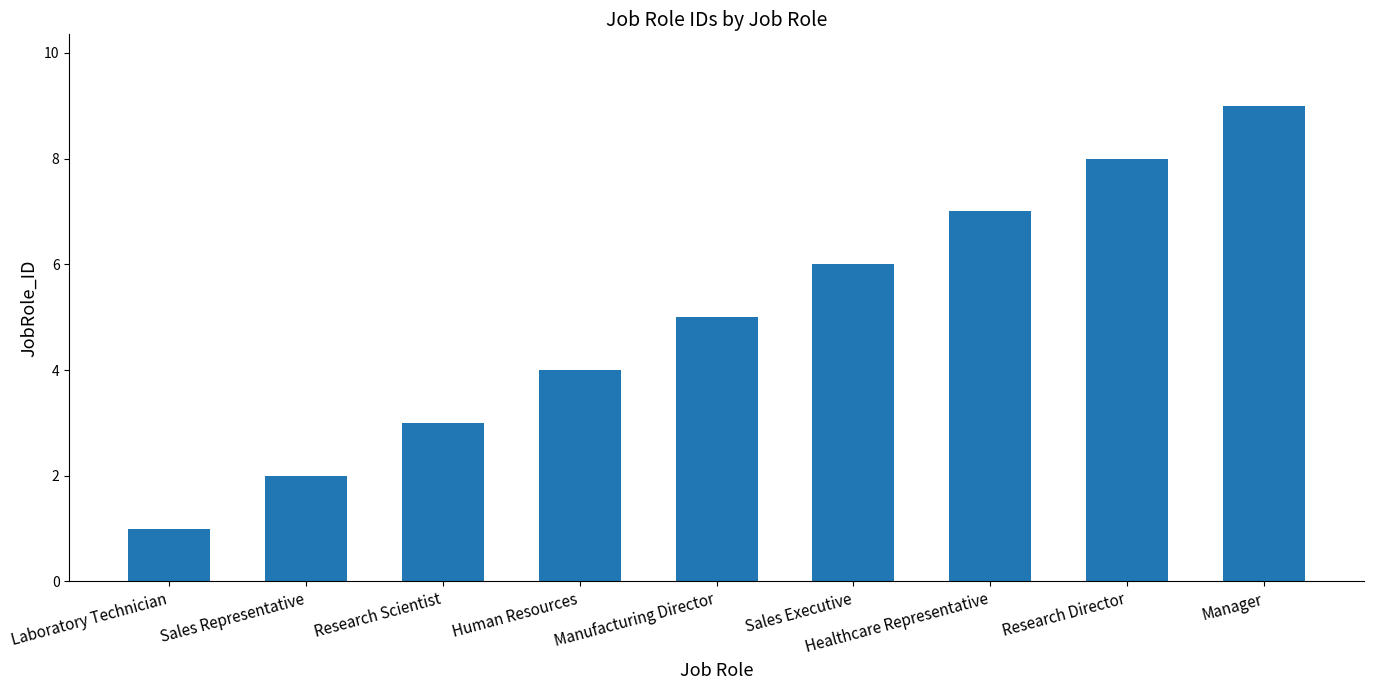

What is the greatest value displayed?

9